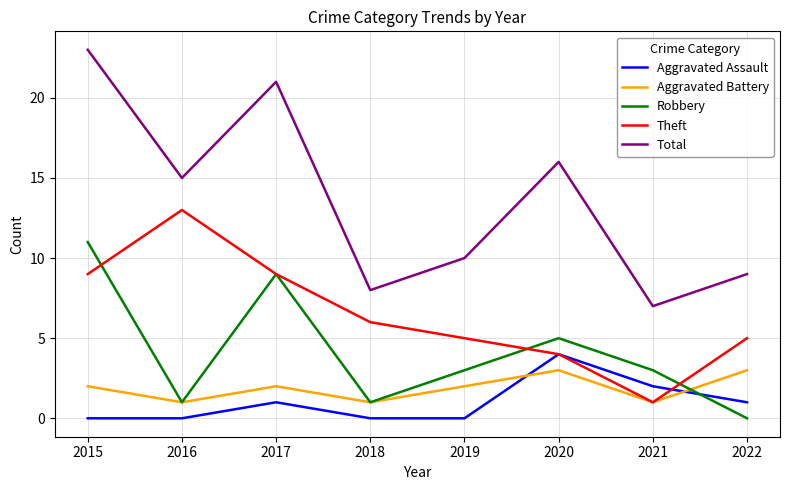

True or false: Theft and Total cross at least once.

False